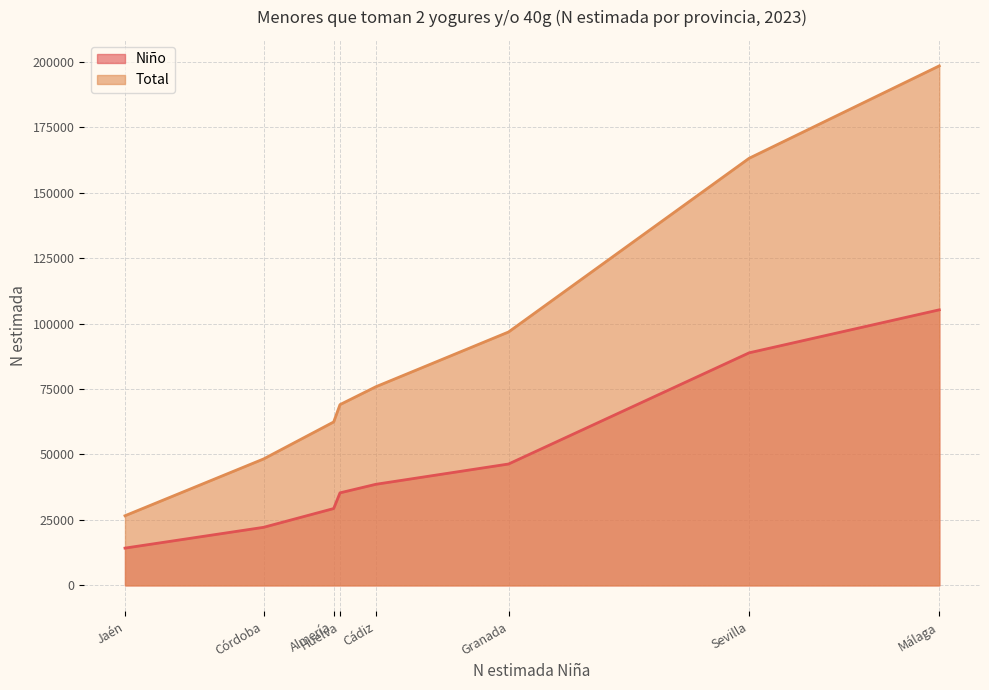

List the labels in order of Niño value, smallest first.

Jaén, Córdoba, Almería, Huelva, Cádiz, Granada, Sevilla, Málaga